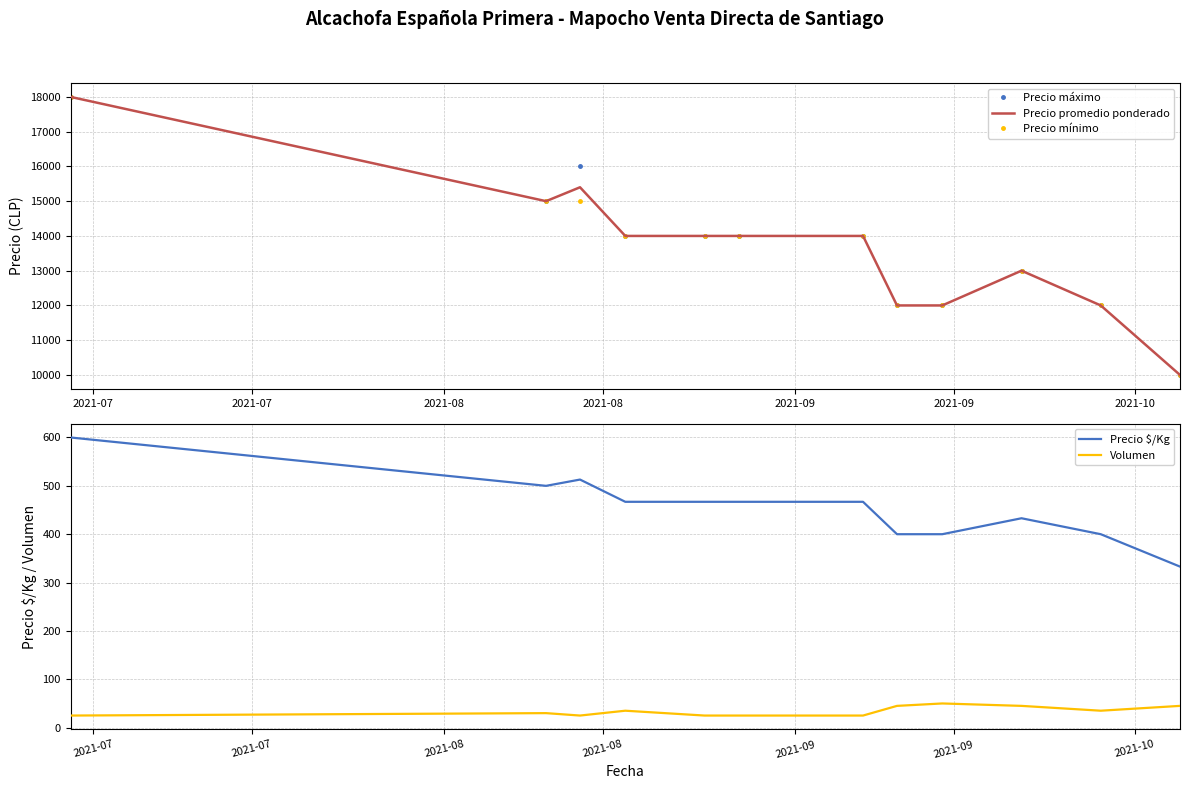

Is this an area chart (filled region under the line)?

No